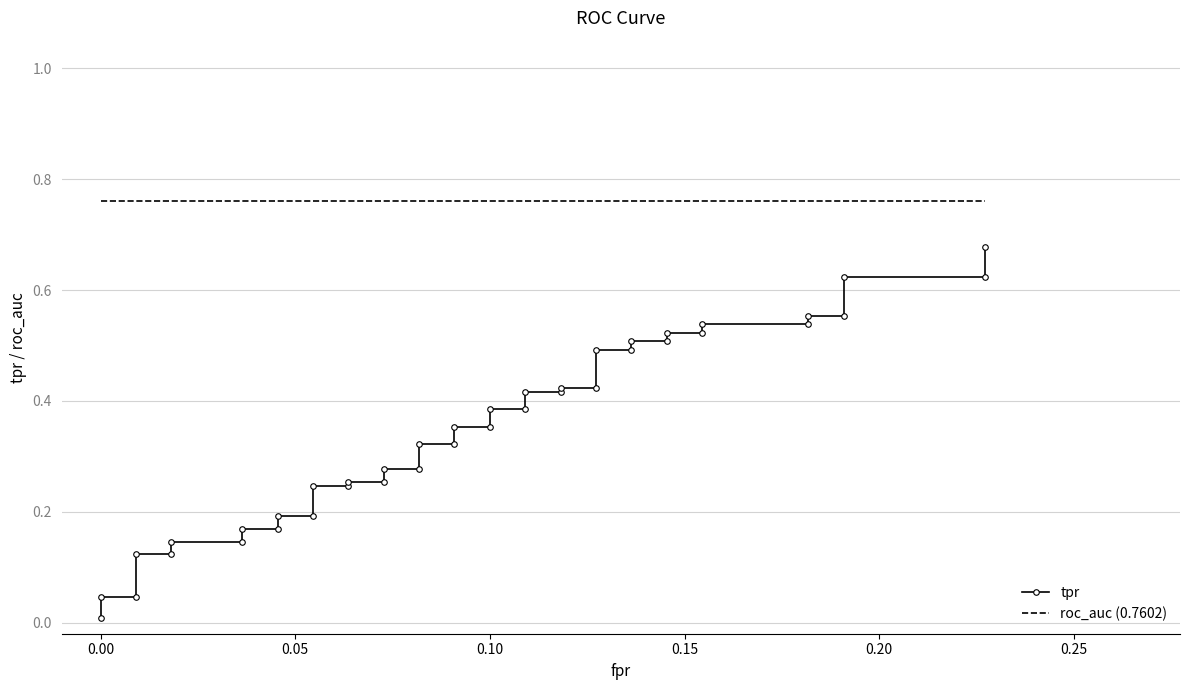

Is this an area chart (filled region under the line)?

No